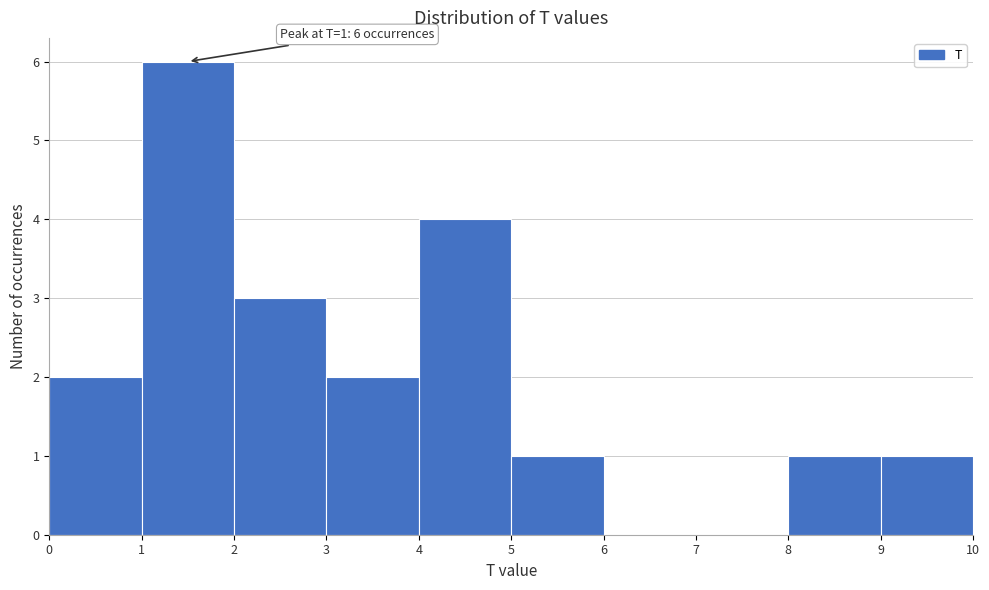

Which range on the x-axis has the tallest bar?

1 to 2